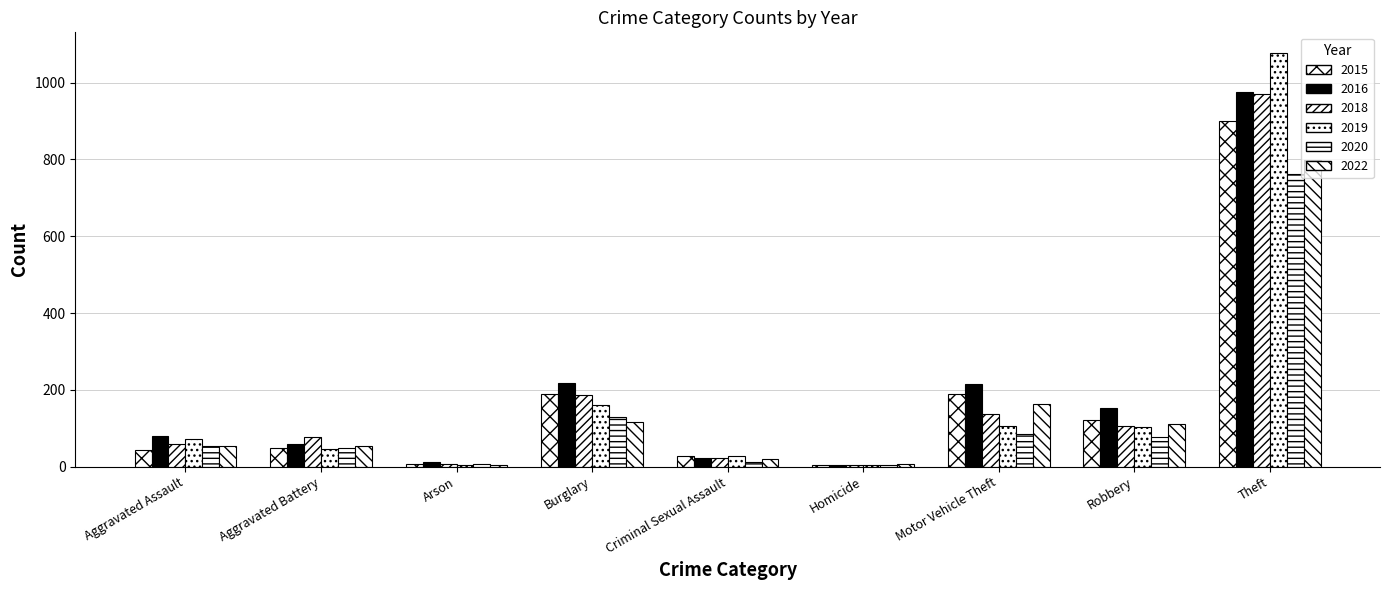

How many series are shown in this chart?

6